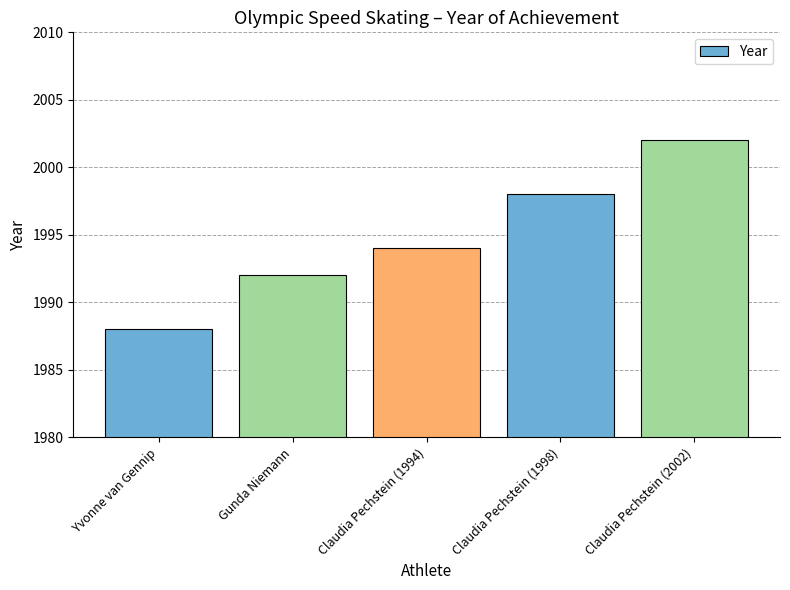

List the labels in order of value, largest first.

Claudia Pechstein (2002), Claudia Pechstein (1998), Claudia Pechstein (1994), Gunda Niemann, Yvonne van Gennip